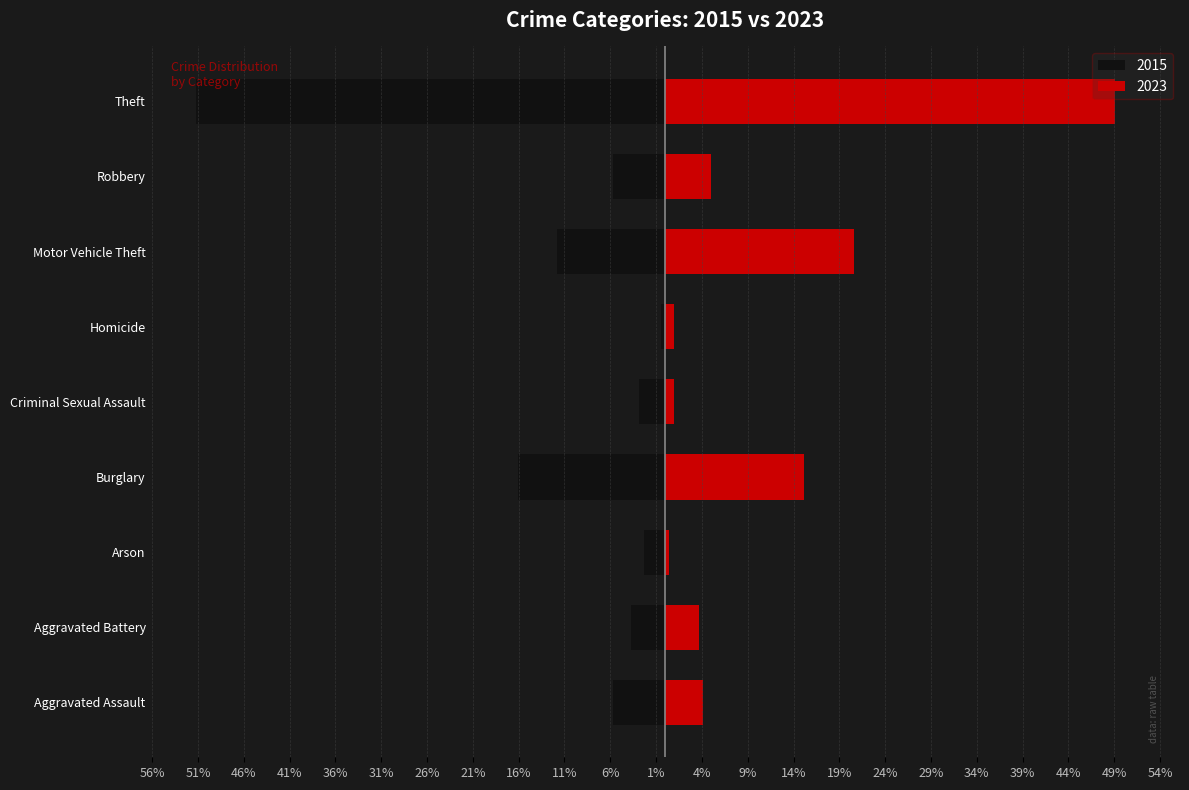

What are all the series names shown in the legend?

2015, 2023